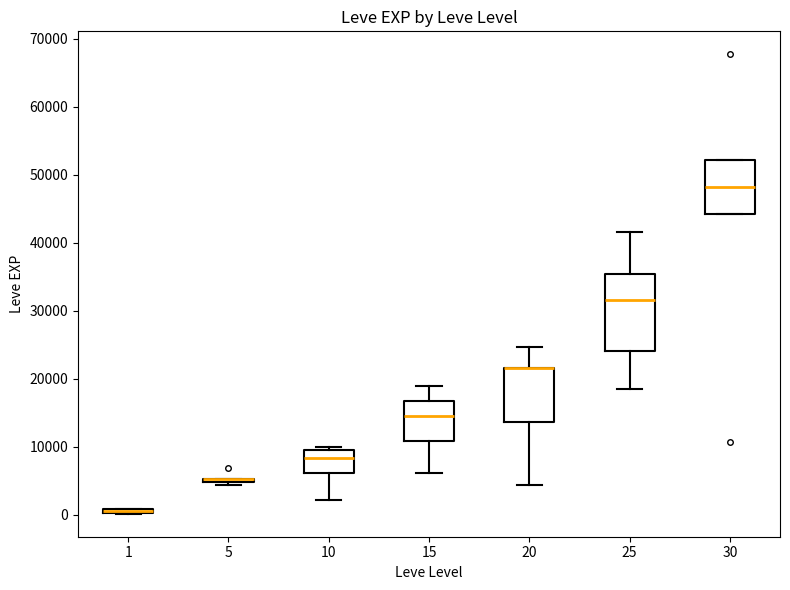

Where is the upper edge of the box at x = 1 on the y-axis? The values are not printed on the chart, so give them approximately, as read against the axis.

1000